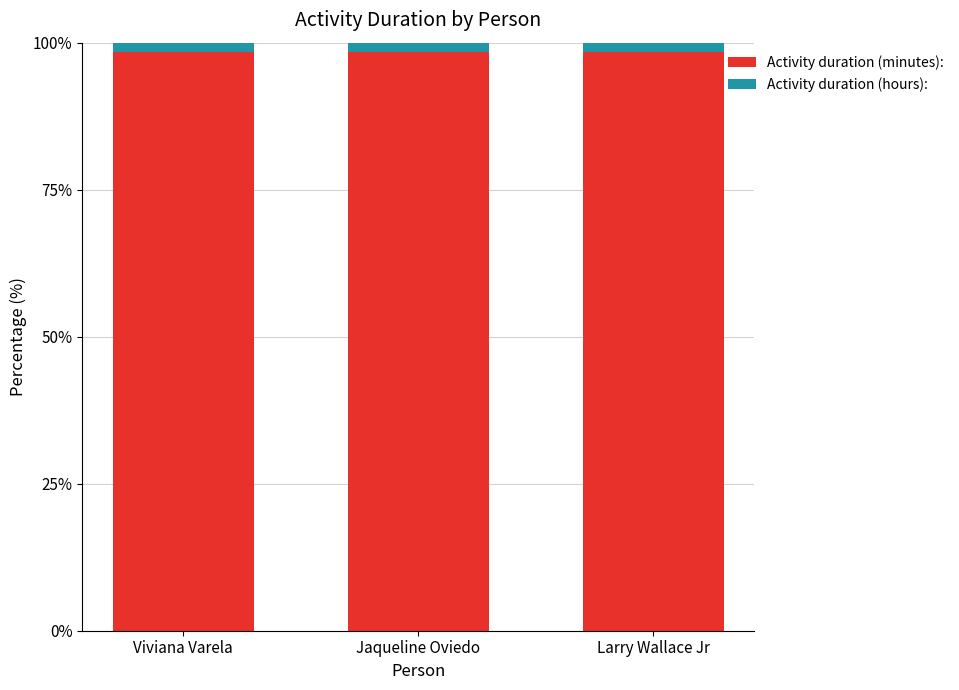

Is it true that Activity duration (minutes): equals 98.4 at Viviana Varela?

True